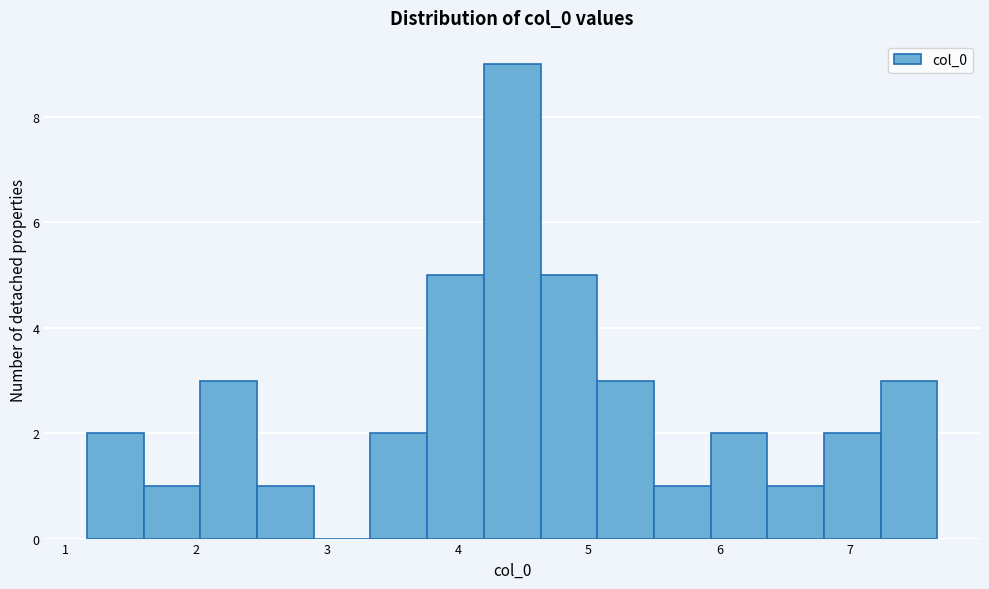

Reading left to right, transcribe this chart: for each bar, give the range it covers on the x-axis and its height. Neither the bar edges nor the heights are printed on the chart, so give them approximately, as read against the axes.

1.2 to 1.6: 2
1.6 to 2.0: 1
2.0 to 2.5: 3
2.5 to 2.9: 1
2.9 to 3.3: 0
3.3 to 3.8: 2
3.8 to 4.2: 5
4.2 to 4.6: 9
4.6 to 5.1: 5
5.1 to 5.5: 3
5.5 to 5.9: 1
5.9 to 6.4: 2
6.4 to 6.8: 1
6.8 to 7.2: 2
7.2 to 7.7: 3